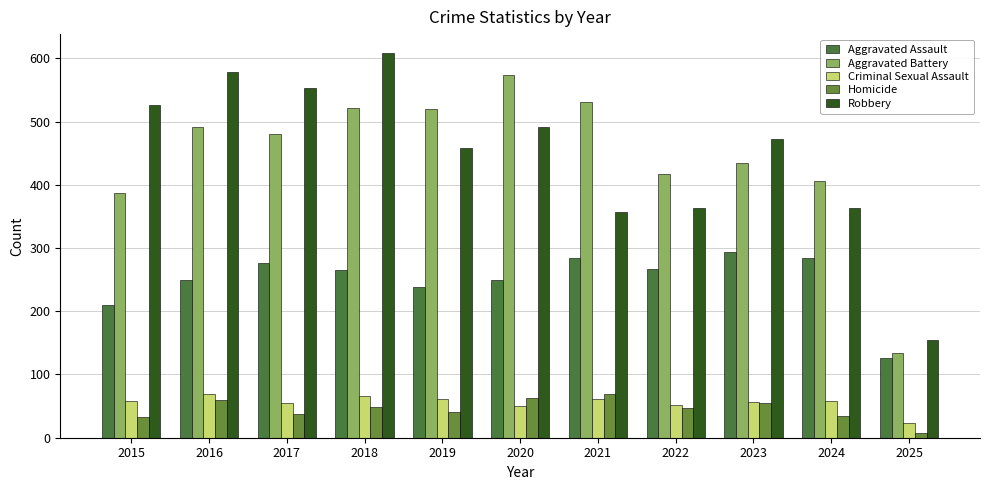

Count the number of data series in this chart.

5